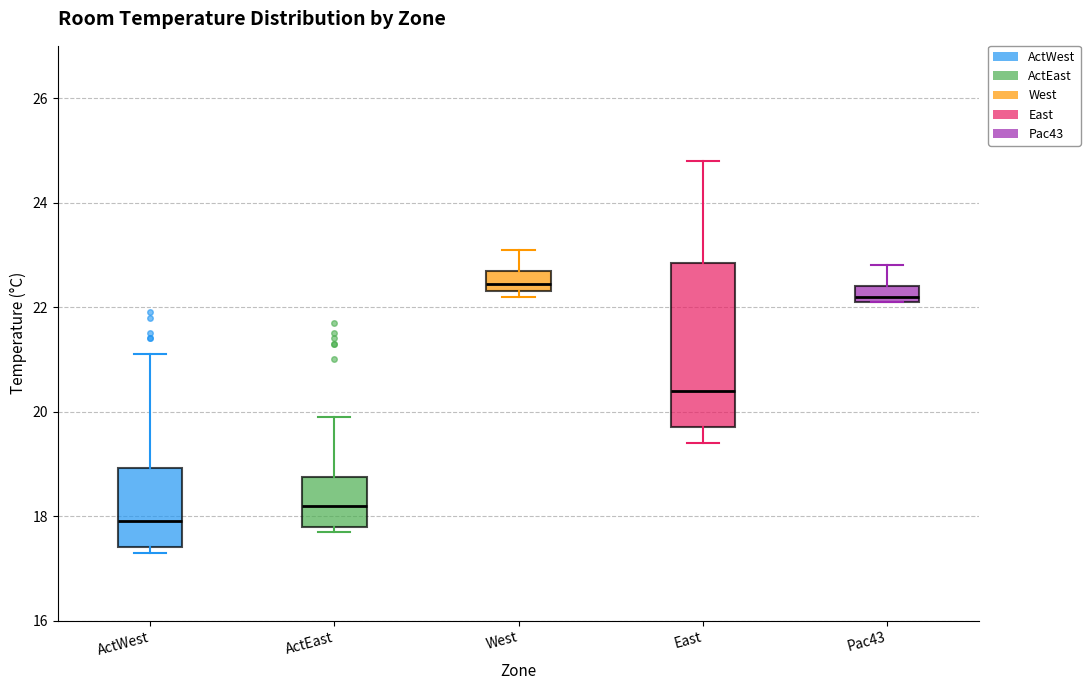

Which box has the lowest median line?

ActWest